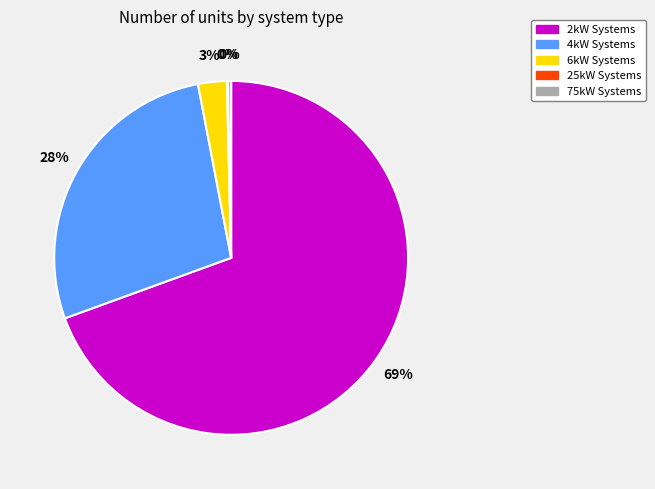

Is there a majority slice in this chart?

Yes